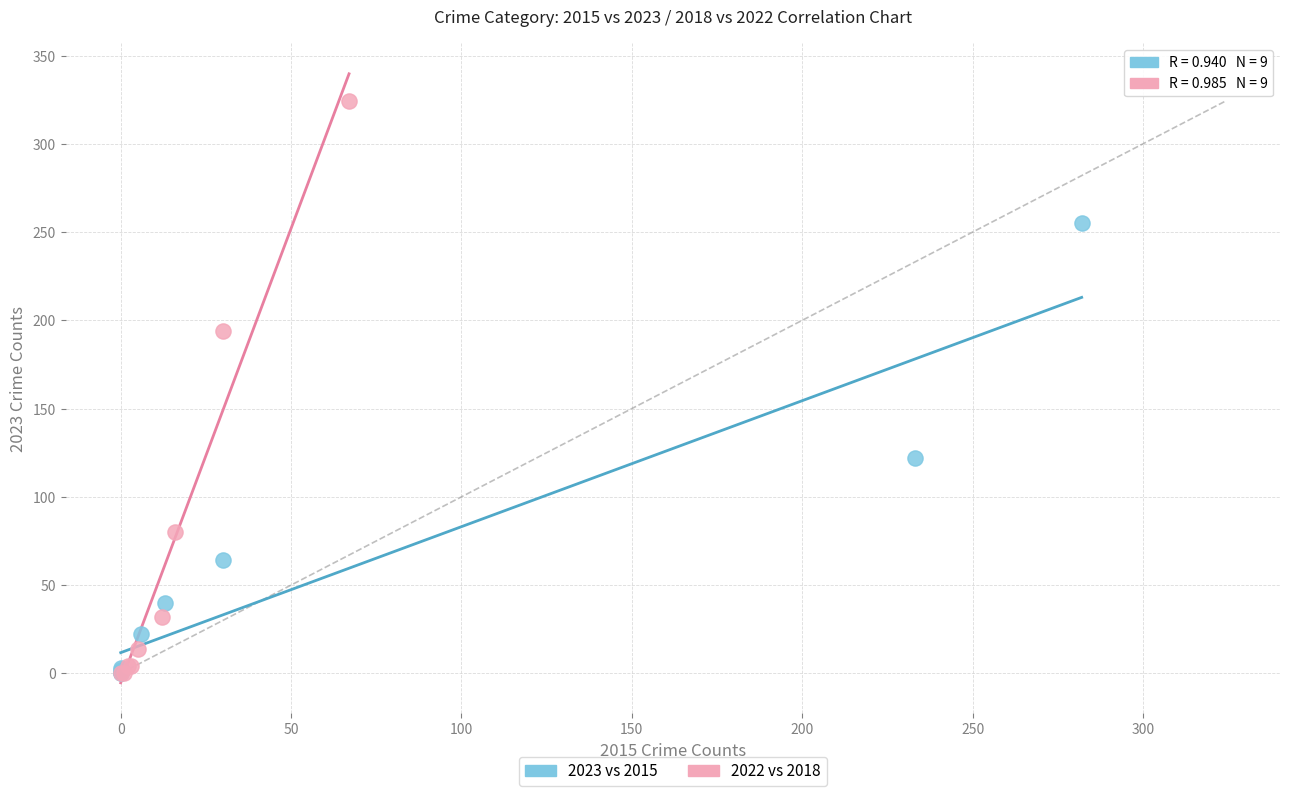

Which series reaches the maximum Y coordinate?

2022 vs 2018